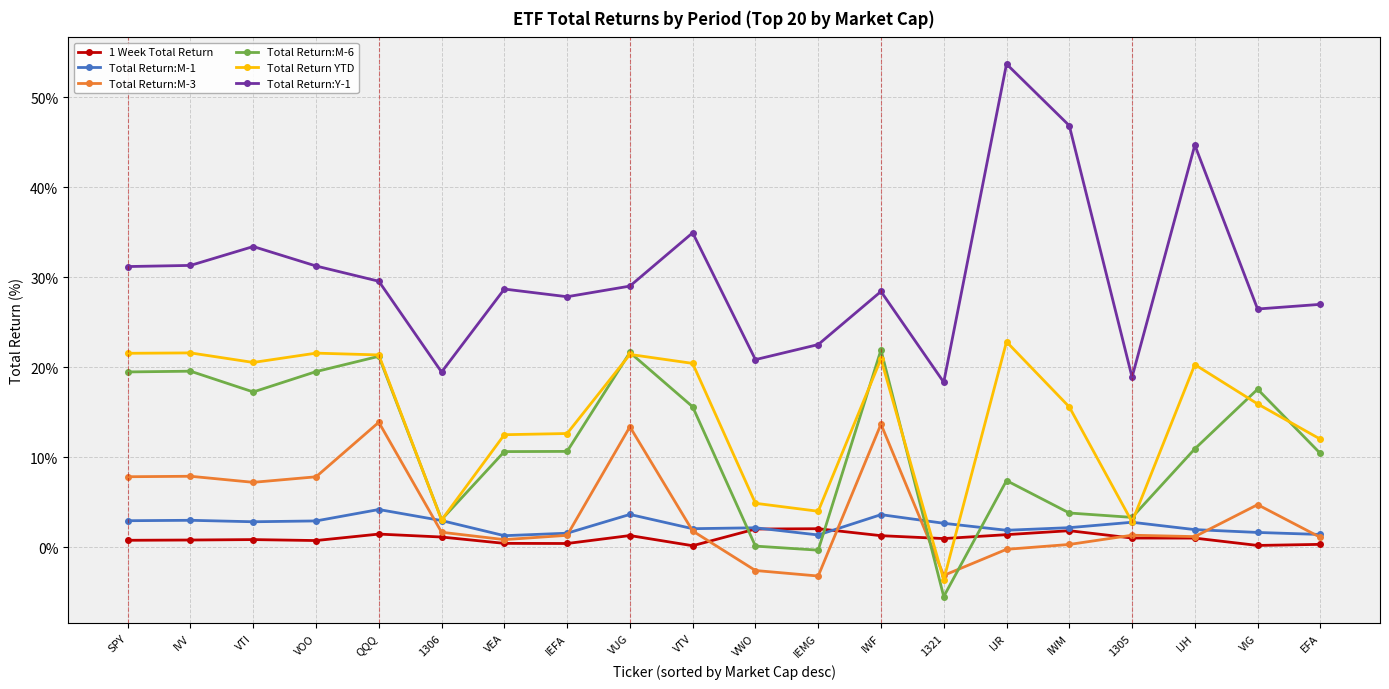

Where does the Total Return YTD series first go above 20?

SPY